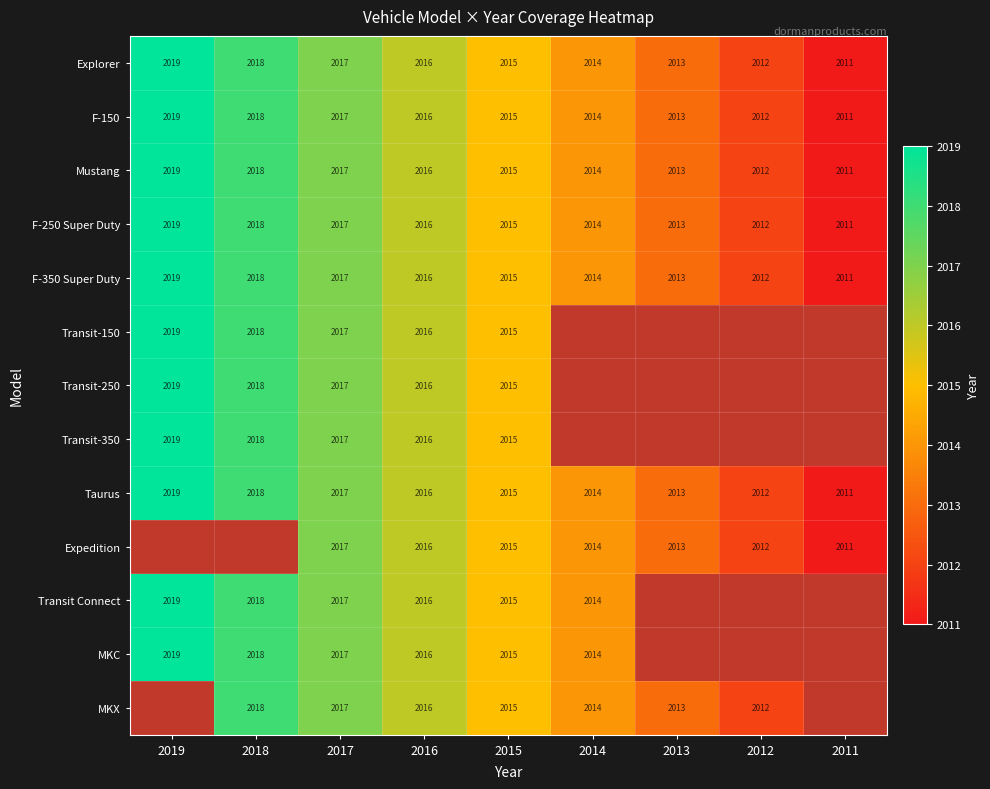

At which category is the sum across all series the highest?

2017